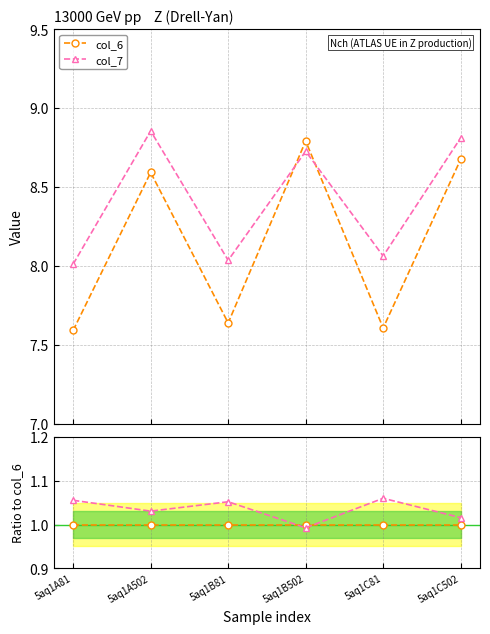

What is the difference between the second highest and minimum values in the col_6 series?

1.1